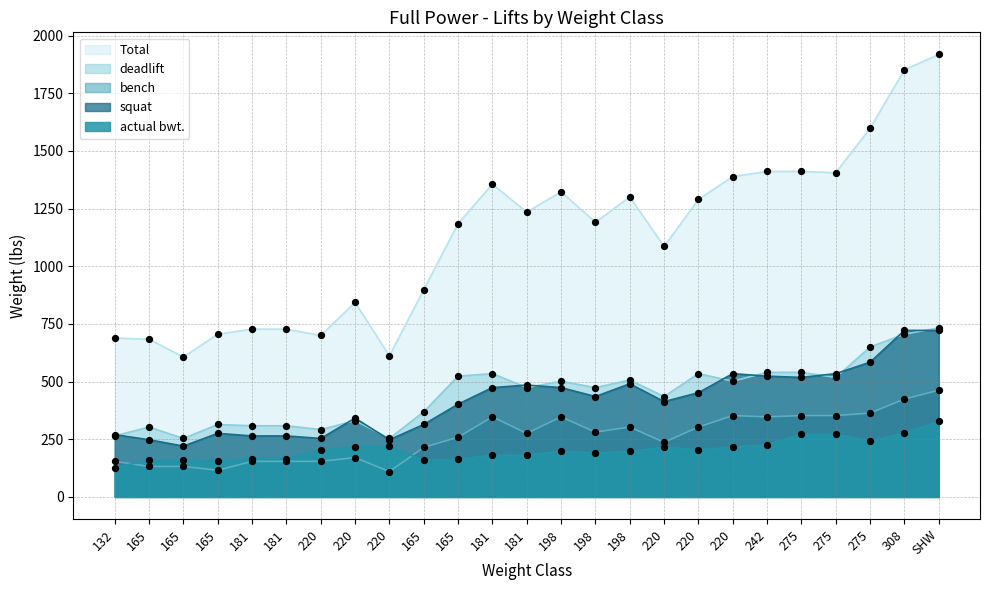

At how many categories does at least one series exceed 1520?

3